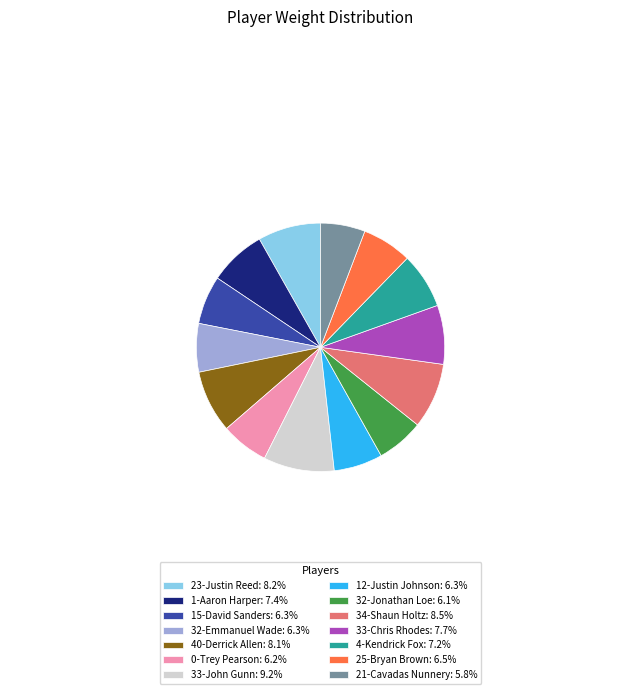

The 23-Justin Reed slice represents 8% of the pie. True or false?

True